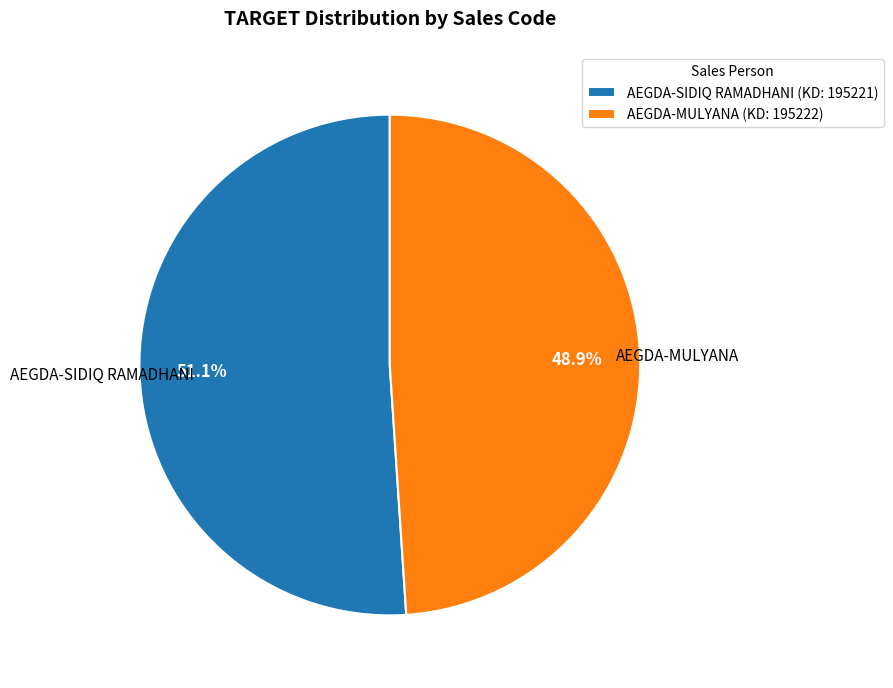

Between AEGDA-MULYANA (KD: 195222) and AEGDA-SIDIQ RAMADHANI (KD: 195221), which is larger?

AEGDA-SIDIQ RAMADHANI (KD: 195221)